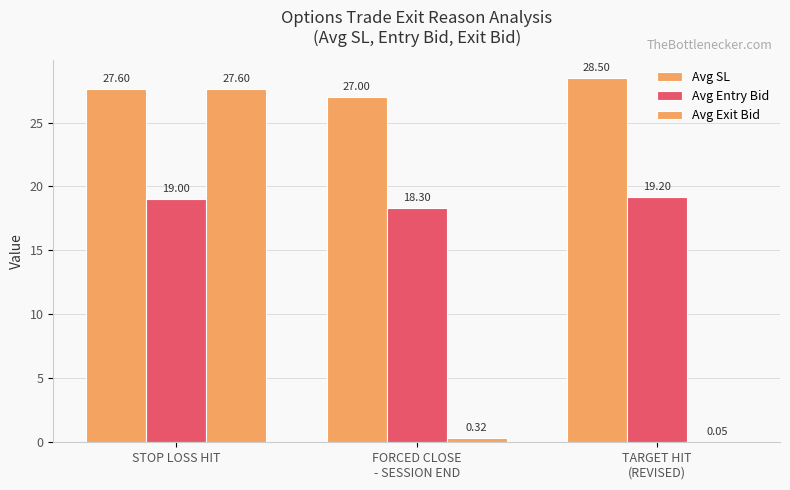

How many series are shown in this chart?

3